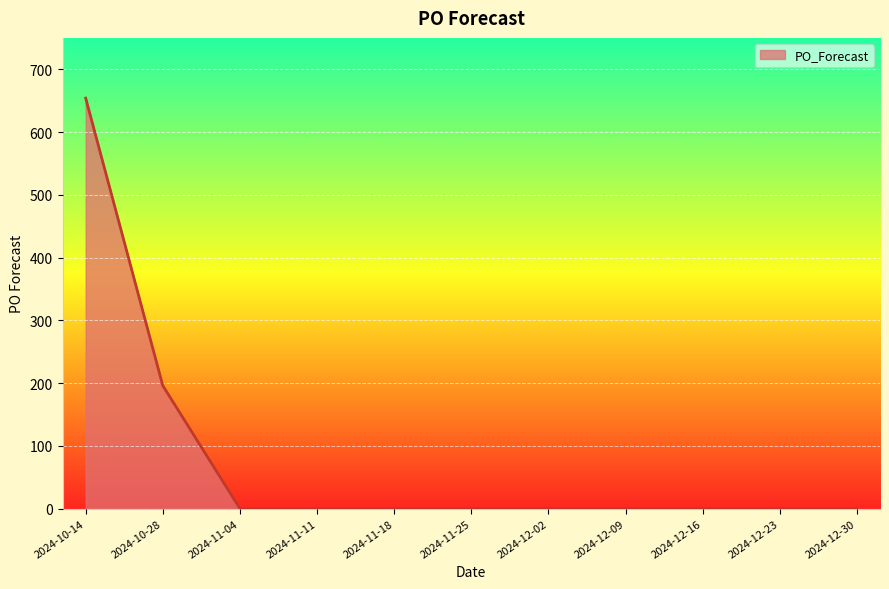

The value at 2024-10-28 is 340. True or false?

False